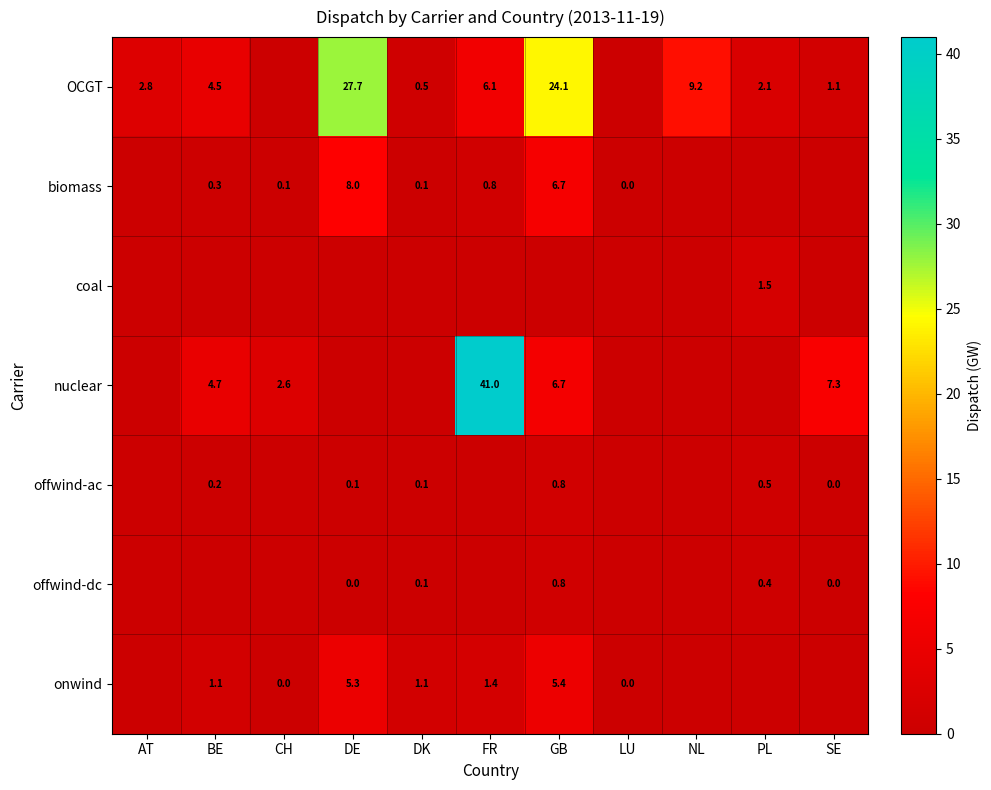

True or false: offwind-dc has a value of 0.1 at DK.

True